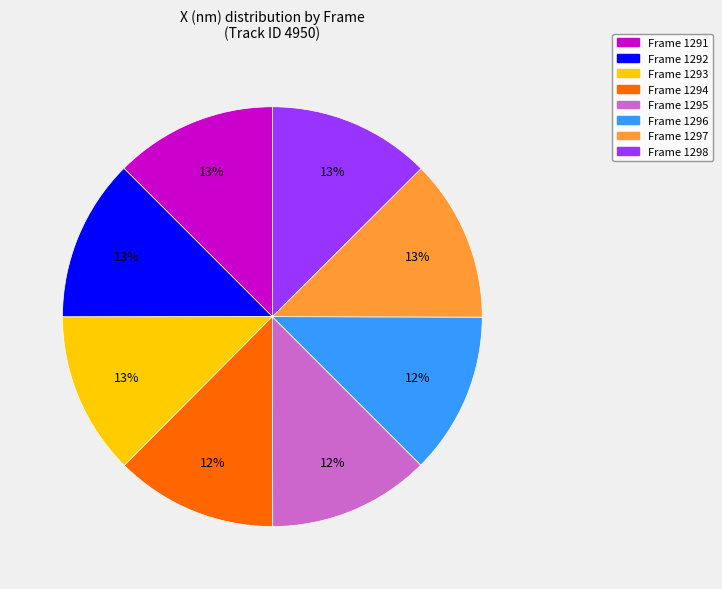

Does any single category account for the majority?

No